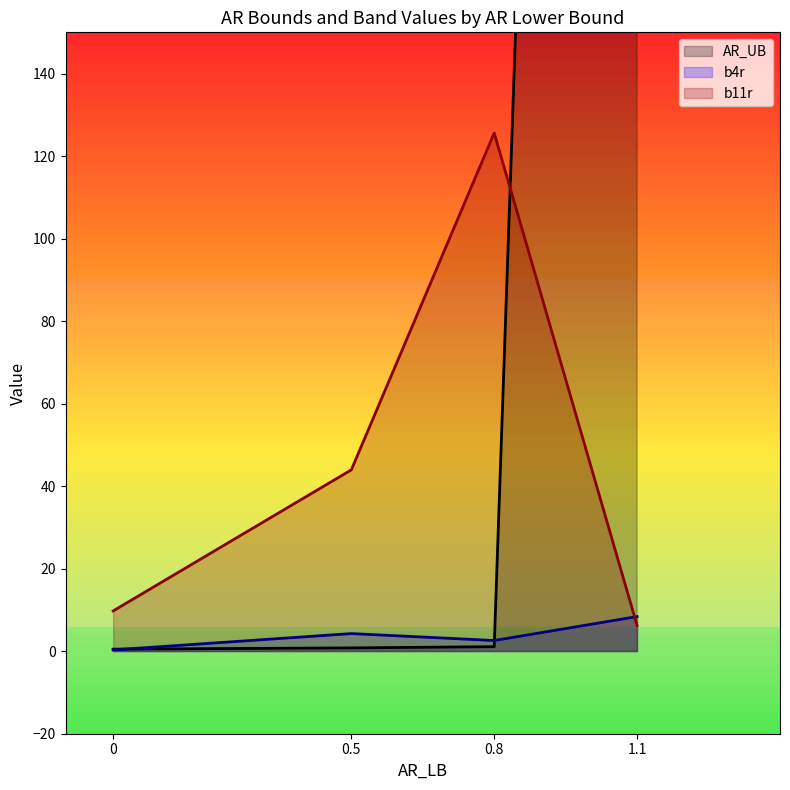

Between which two adjacent categories do b11r and AR_UB first intersect?

0.8 and 1.1